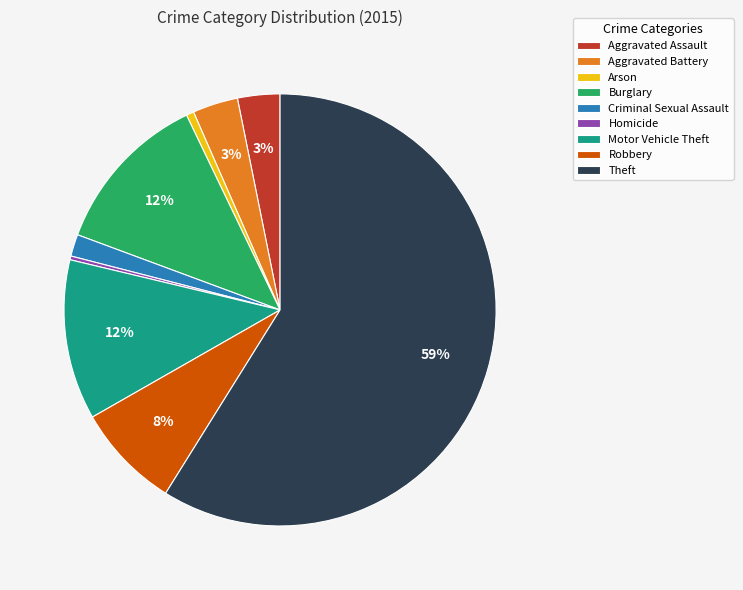

Which has a higher value, Homicide or Aggravated Assault?

Aggravated Assault